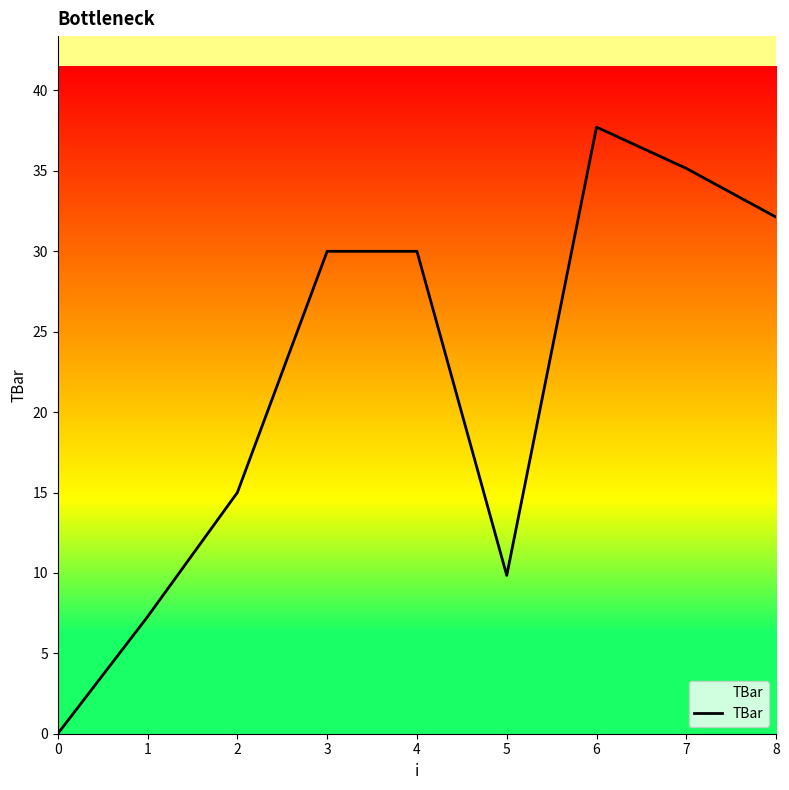

Read the value at 2.

15.0